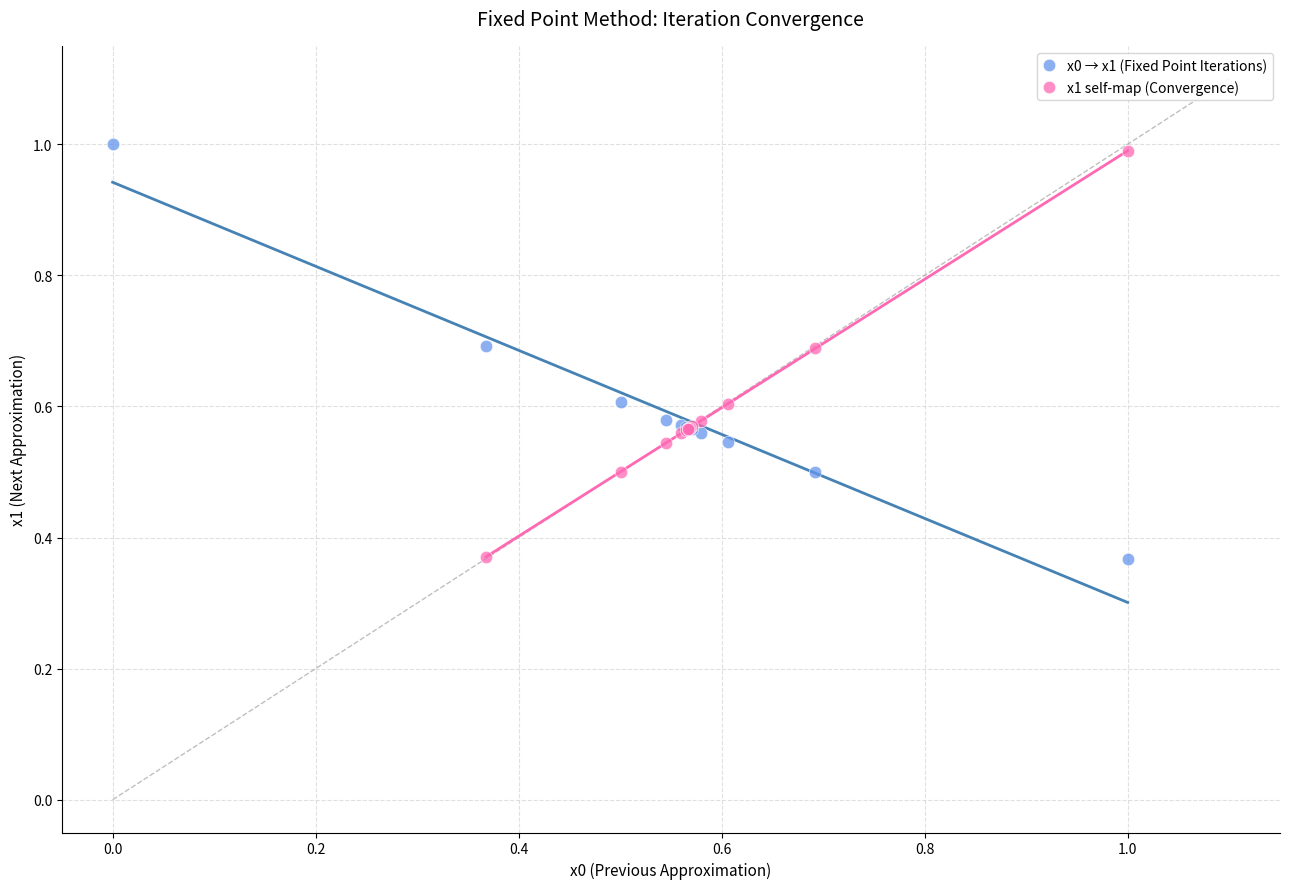

Which series reaches the maximum Y coordinate?

x0 → x1 (Fixed Point Iterations)